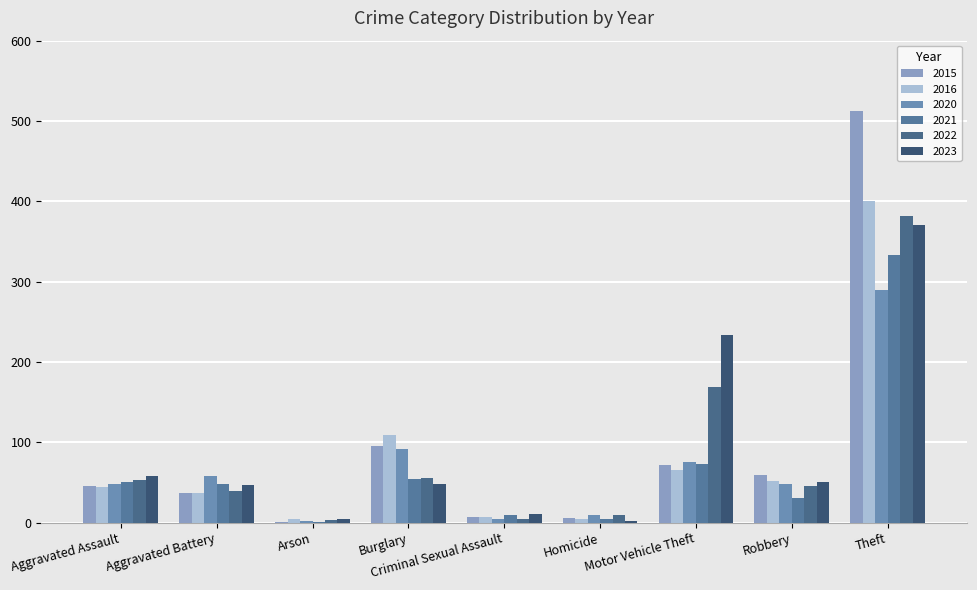

Count the number of data series in this chart.

6